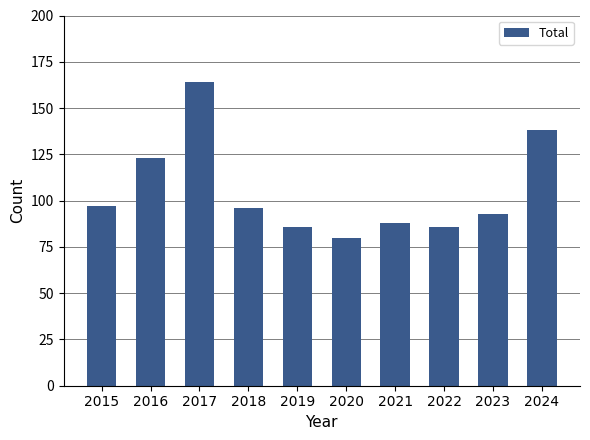

How many series are shown in this chart?

1